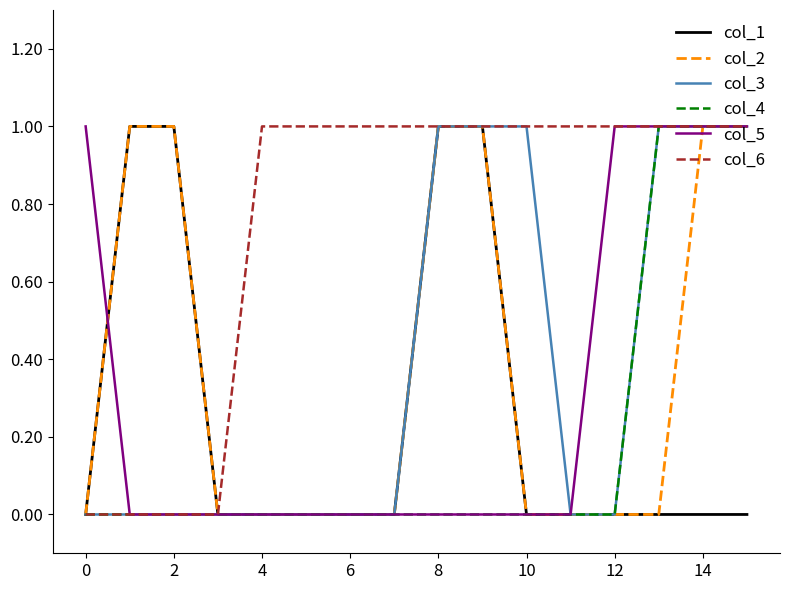

True or false: col_6 and col_3 intersect in this chart.

False